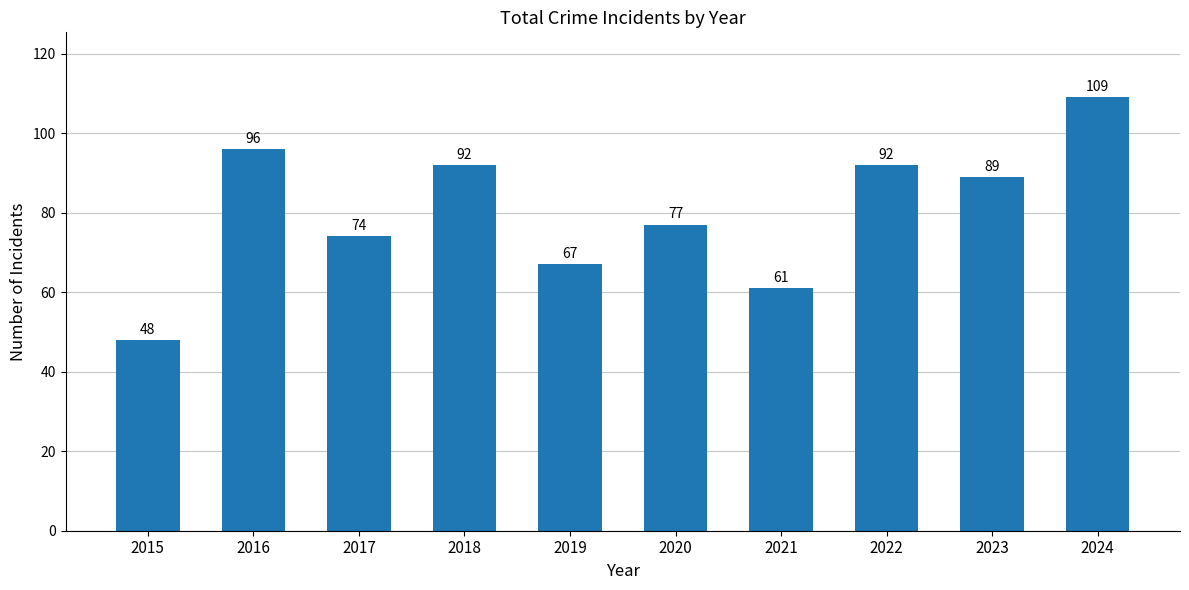

Where is the data nearest to the value 78?

2020